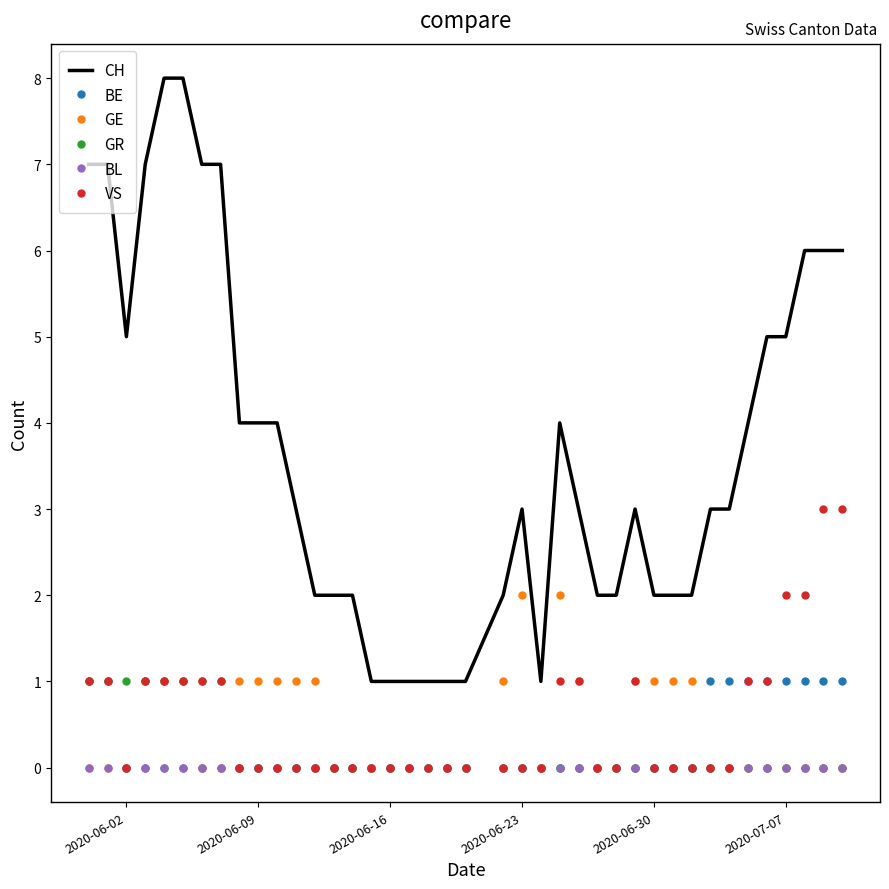

Which series has the widest spread of values?

CH